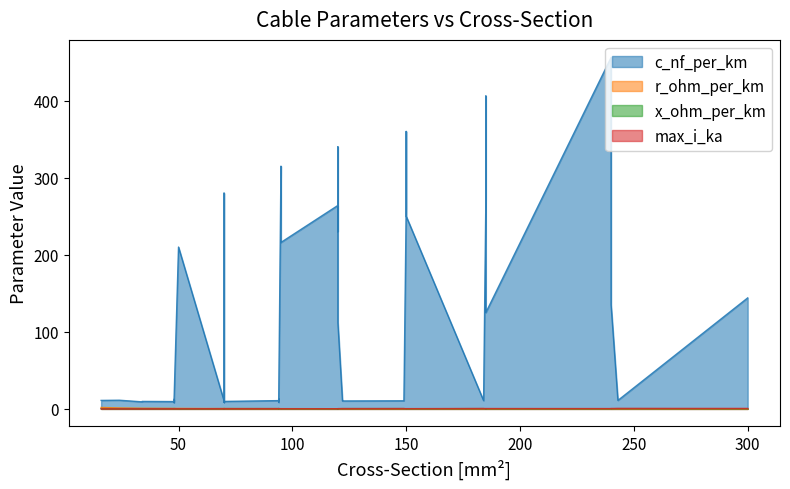

Which series has the largest total across all categories?

c_nf_per_km